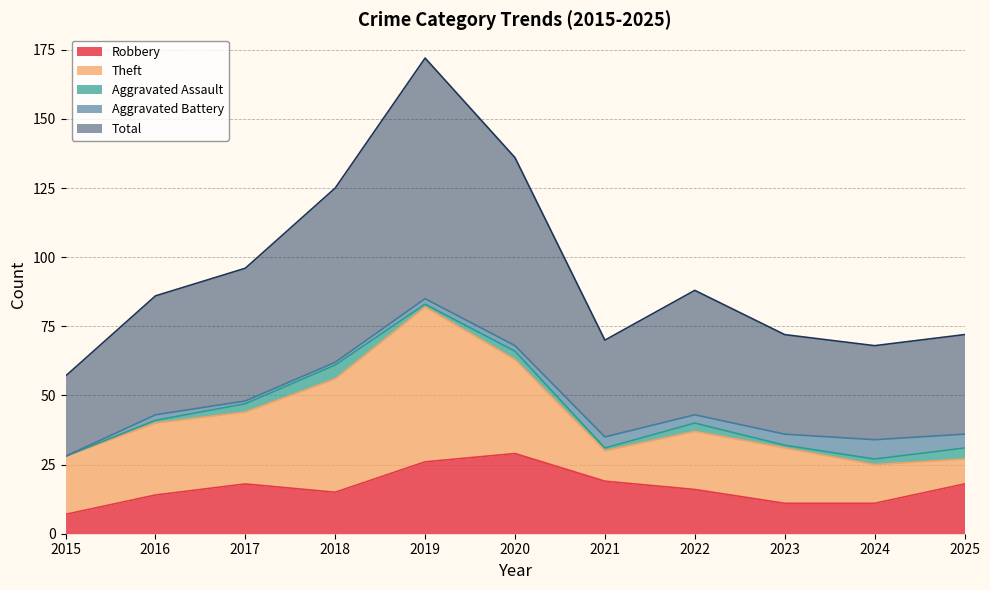

What is the difference between the highest and lowest values at 2020?

66